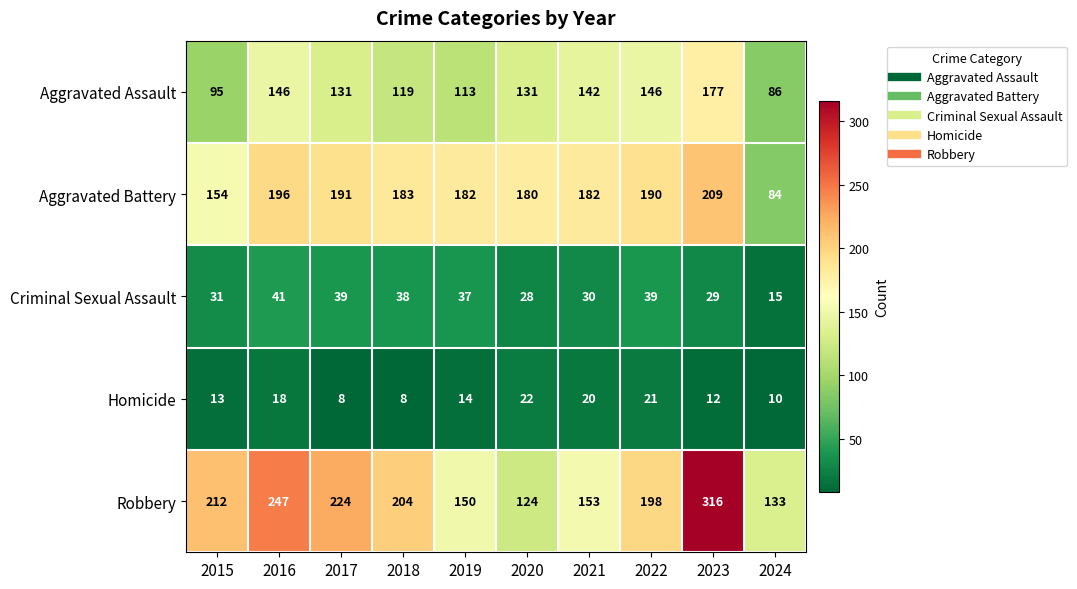

Which series changed the most between 2017 and 2021?

Robbery